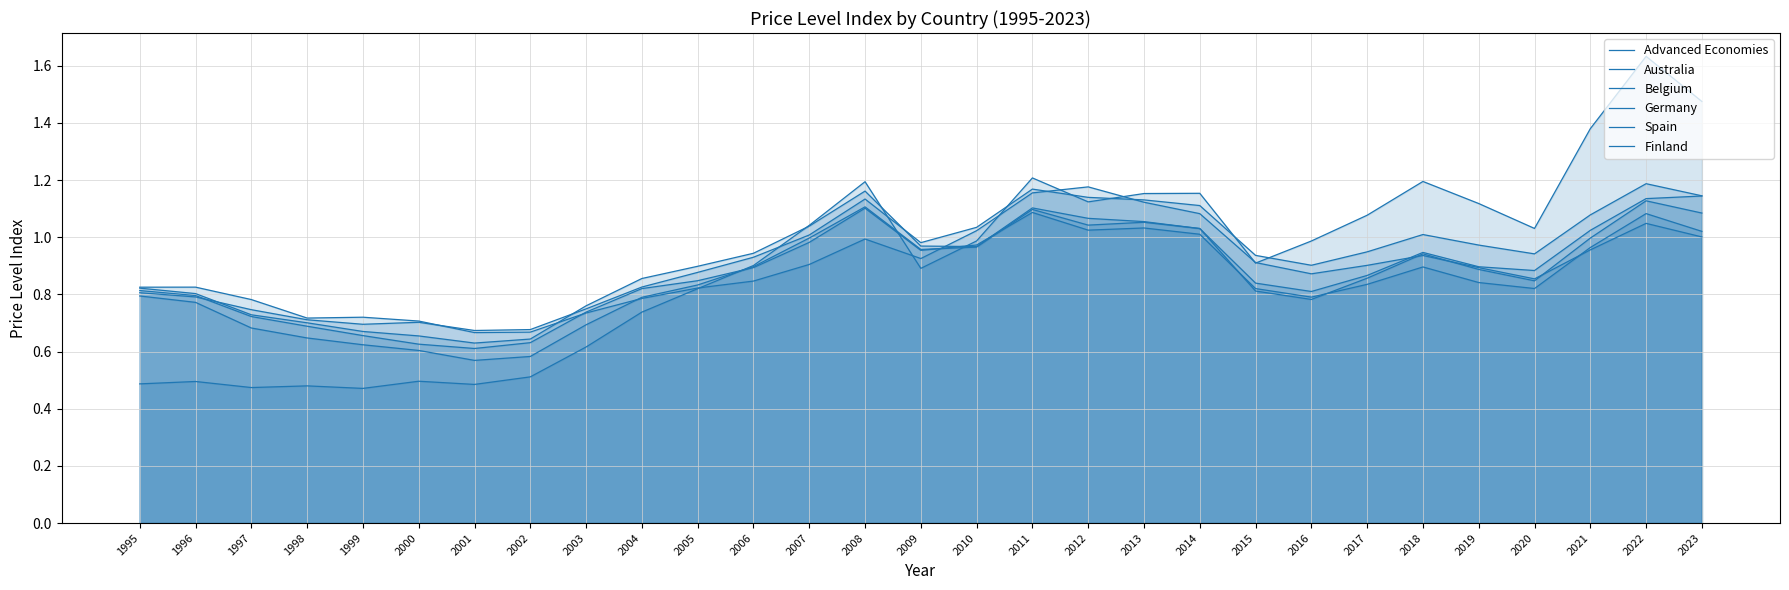

Which series has the largest range (max minus min)?

Belgium